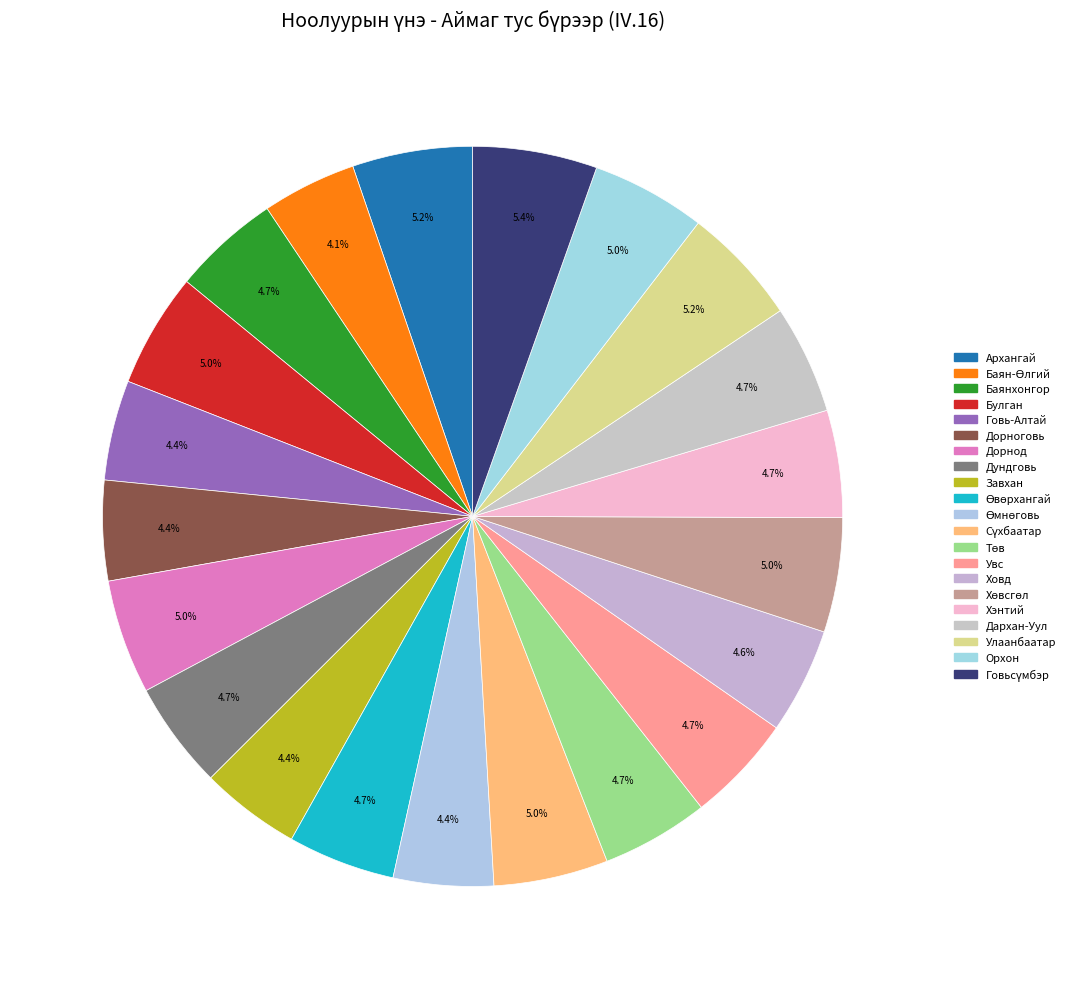

Between Улаанбаатар and Дорнод, which is larger?

Улаанбаатар